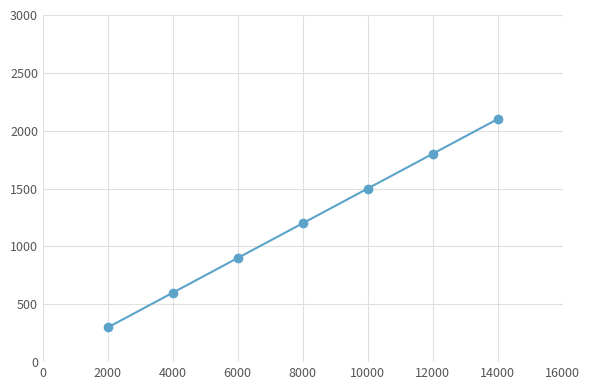

Reading left to right, transcribe all the data shown in this chart.

300	600	900	1200	1500	1800	2100